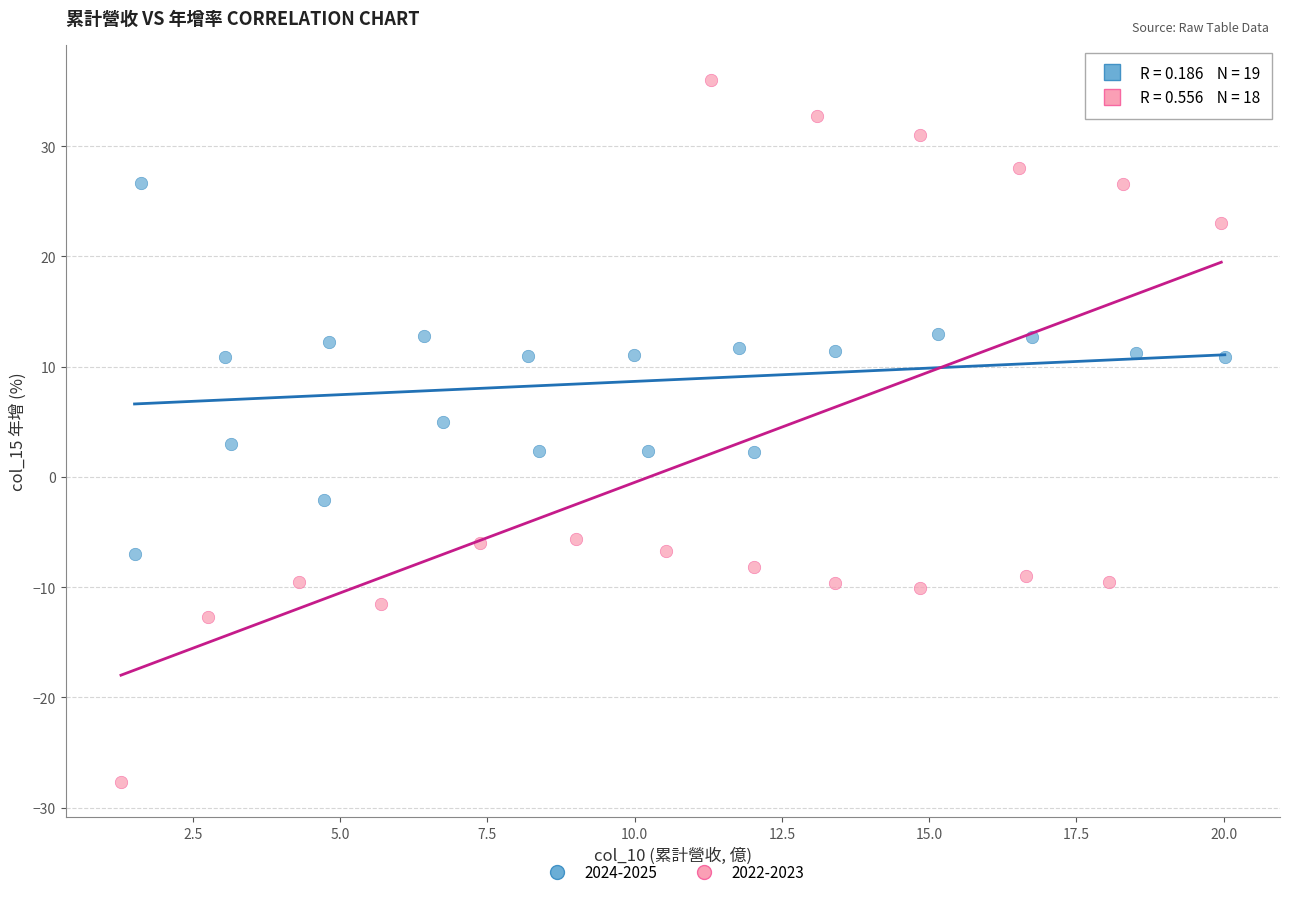

Which series has the largest Y range (max minus min)?

2022-2023